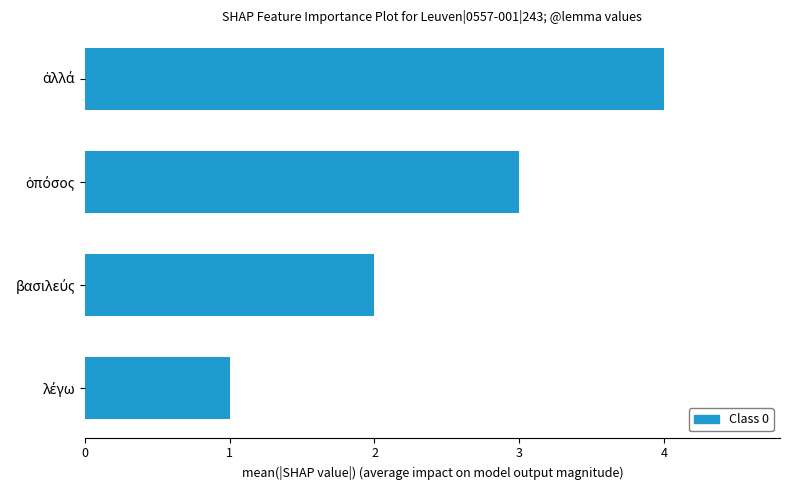

Reading bottom to top, transcribe all the data shown in this chart.

1	2	3	4